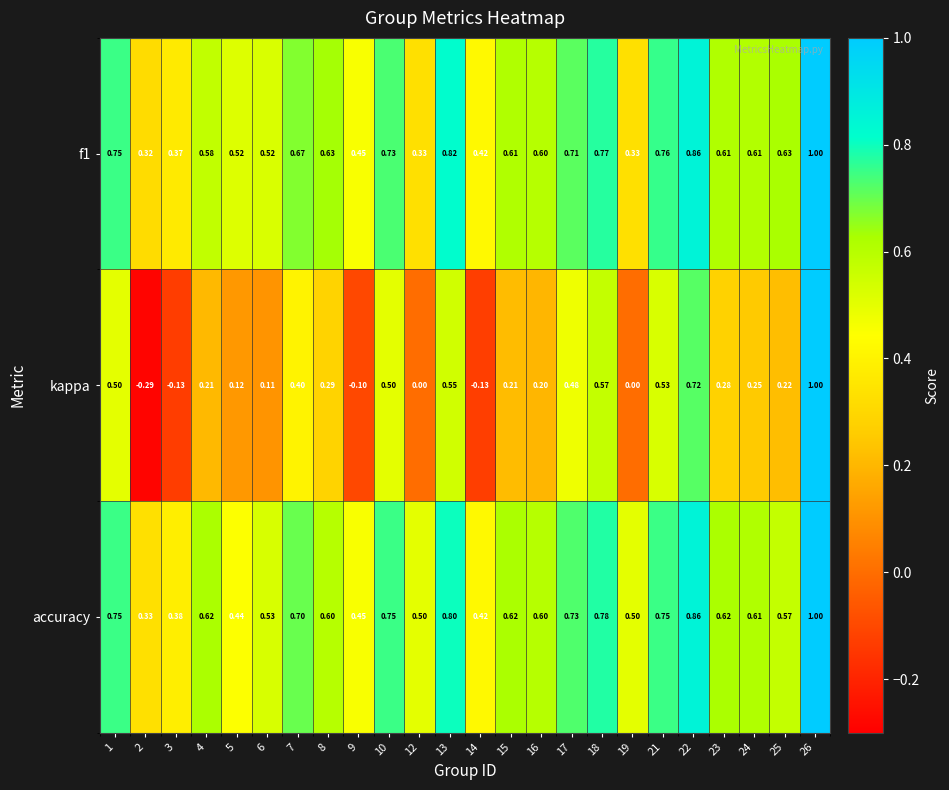

Which series has the largest range (max minus min)?

kappa